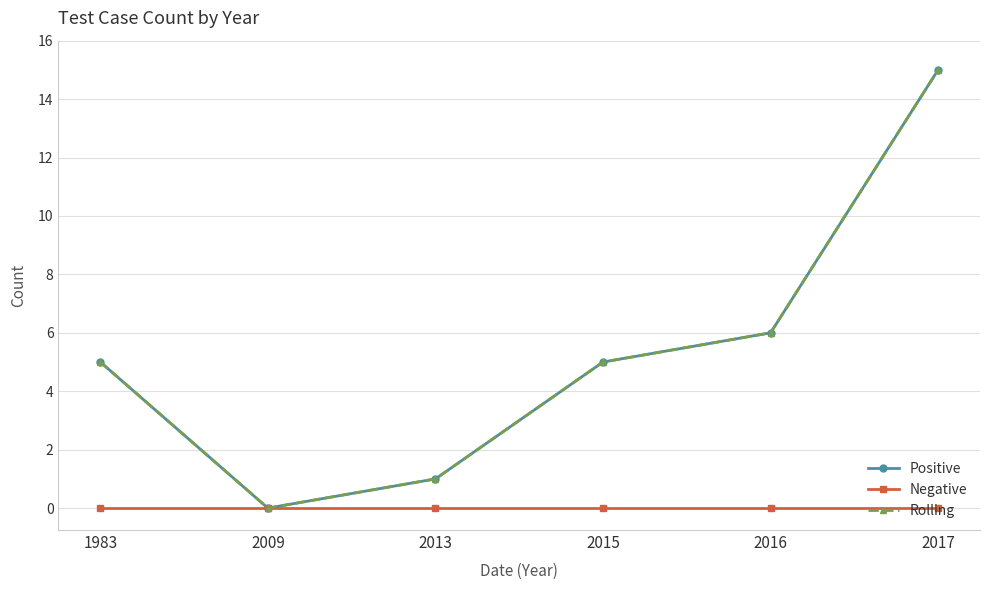

Is this an area chart (filled region under the line)?

No